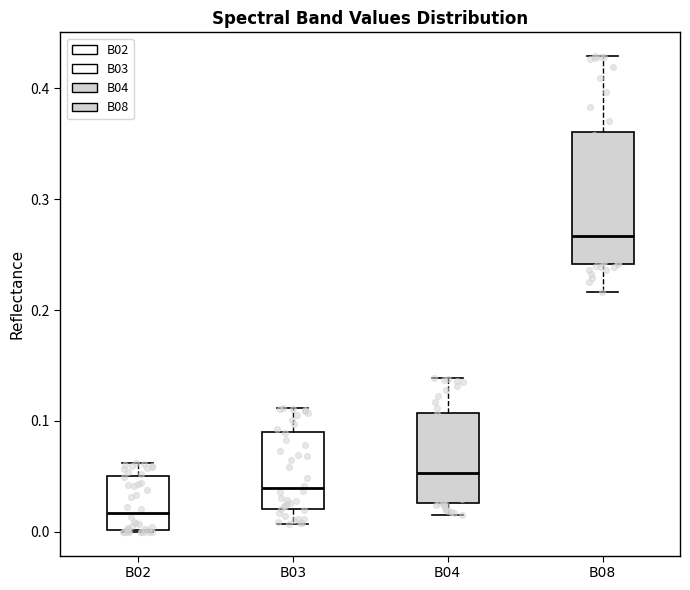

Where is the upper edge of the box for B02 on the y-axis? The values are not printed on the chart, so give them approximately, as read against the axis.

0.05